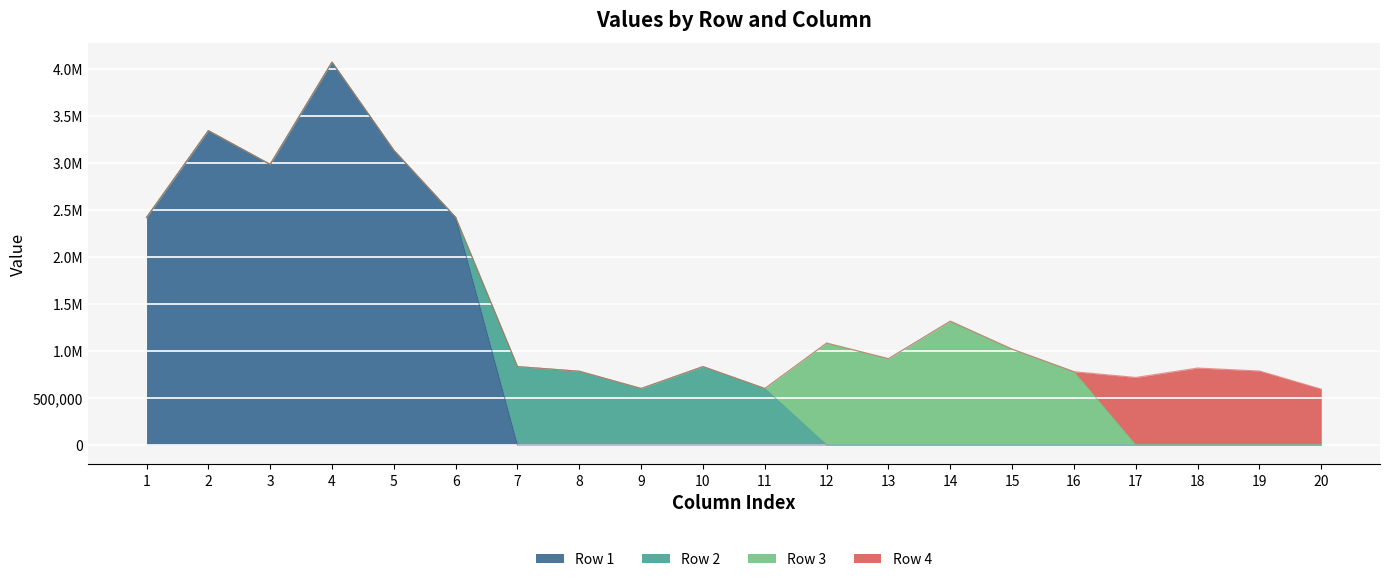

Reading left to right, transcribe all the data shown in this chart.

Row 1: 1=2421607.4	2=3345619.7	3=2986643.0	4=4074947.3	5=3136858.1	6=2422342.0	7=0.0	8=0.0	9=0.0	10=0.0	11=0.0	12=0.0	13=0.0	14=0.0	15=0.0	16=0.0	17=0.0	18=0.0	19=0.0	20=0.0
Row 2: 1=0.0	2=0.0	3=0.0	4=0.0	5=0.0	6=0.0	7=834664.0	8=785107.0	9=601525.0	10=834664.0	11=601525.0	12=0.0	13=0.0	14=0.0	15=0.0	16=0.0	17=0.0	18=0.0	19=0.0	20=0.0
Row 3: 1=0.0	2=0.0	3=0.0	4=0.0	5=0.0	6=0.0	7=0.0	8=0.0	9=0.0	10=0.0	11=0.0	12=1084704.0	13=918826.1	14=1318187.0	15=1020295.0	16=780373.4	17=0.0	18=0.0	19=0.0	20=0.0
Row 4: 1=0.0	2=0.0	3=0.0	4=0.0	5=0.0	6=0.0	7=0.0	8=0.0	9=0.0	10=0.0	11=0.0	12=0.0	13=0.0	14=0.0	15=0.0	16=0.0	17=719094.6	18=819374.9	19=787685.0	20=594483.3